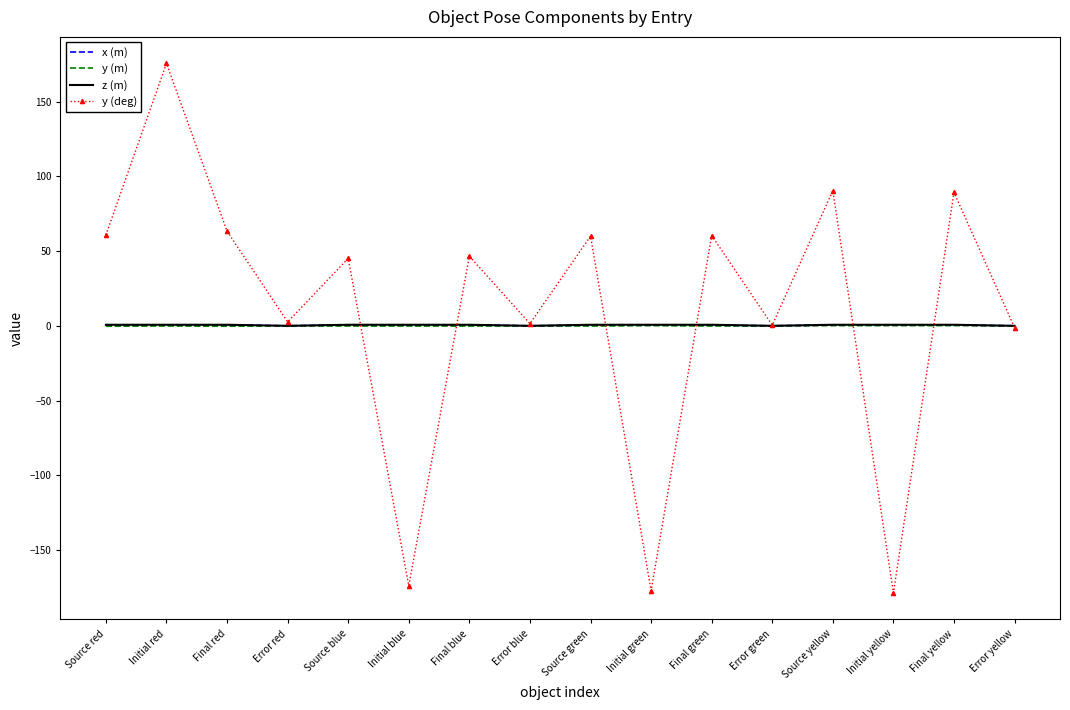

Which series has the widest spread of values?

y (deg)